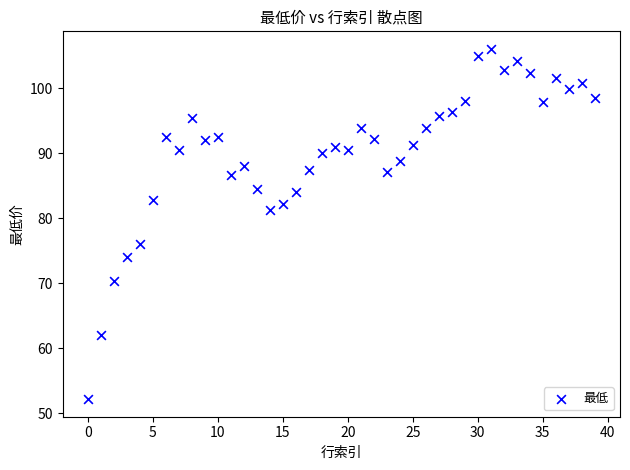

What is the range of Y values (max minus min)?

54.0